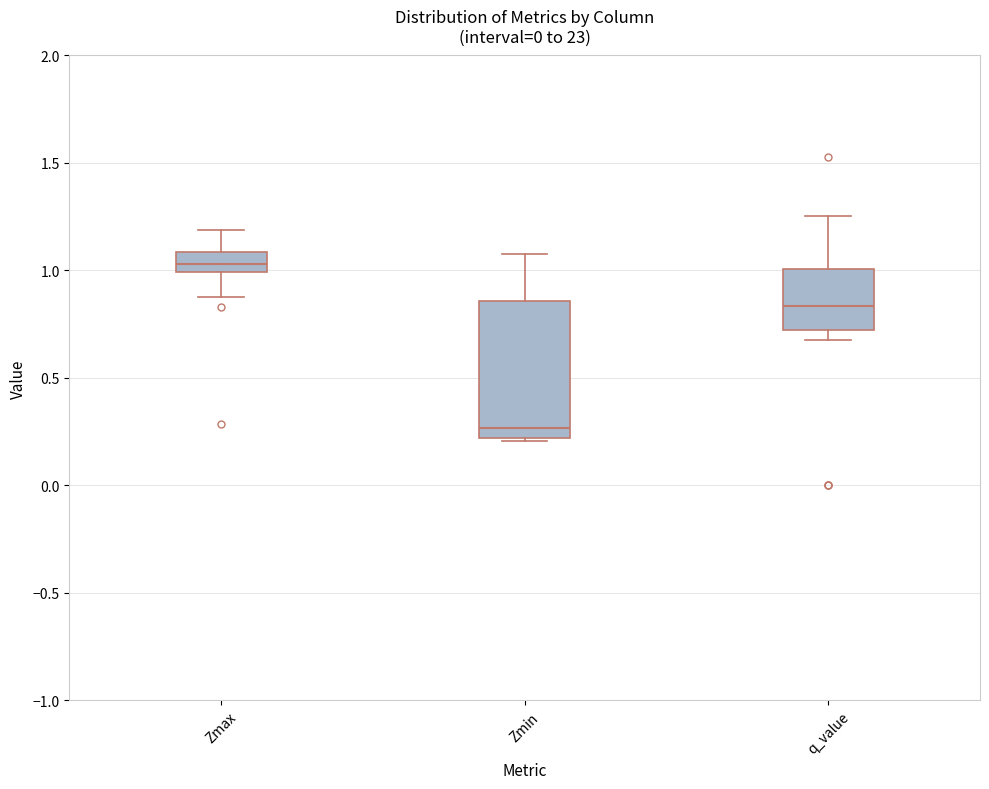

Reading left to right, transcribe this box plot: for each box, give where its median line is, the range the box spans, and where its two whiskers end, as read against the y-axis. The values are not printed on the chart, so give them approximately, as read against the axis.

Zmax: median 1.05, box 1.00 to 1.10, whiskers 0.90 to 1.20
Zmin: median 0.25, box 0.20 to 0.85, whiskers 0.20 to 1.10
q_value: median 0.85, box 0.70 to 1.00, whiskers 0.70 (just below the box's lower edge) to 1.25